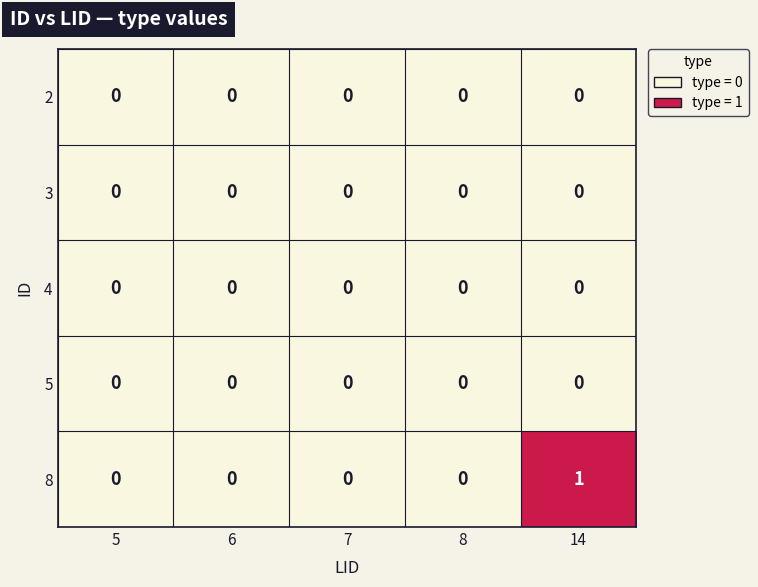

Reading right to left, transcribe all the data shown in this chart.

2: 14=0	8=0	7=0	6=0	5=0
3: 14=0	8=0	7=0	6=0	5=0
4: 14=0	8=0	7=0	6=0	5=0
5: 14=0	8=0	7=0	6=0	5=0
8: 14=1	8=0	7=0	6=0	5=0